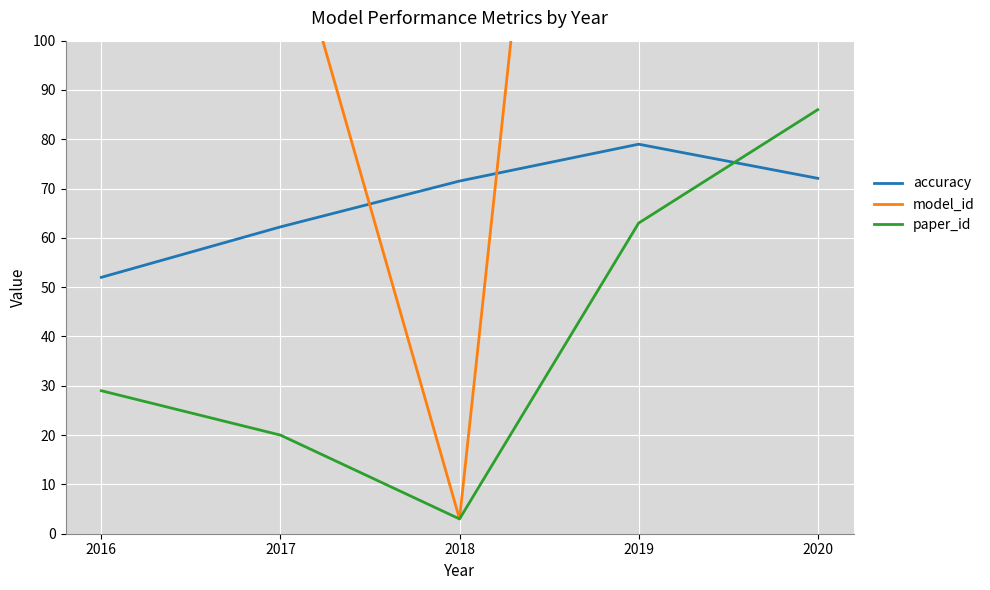

At which label does accuracy reach its peak?

2019